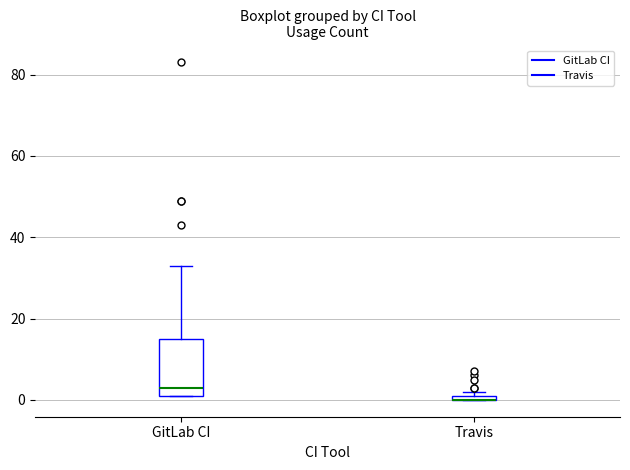

Comparing the boxes themselves (not the whiskers), which one is the tallest?

GitLab CI